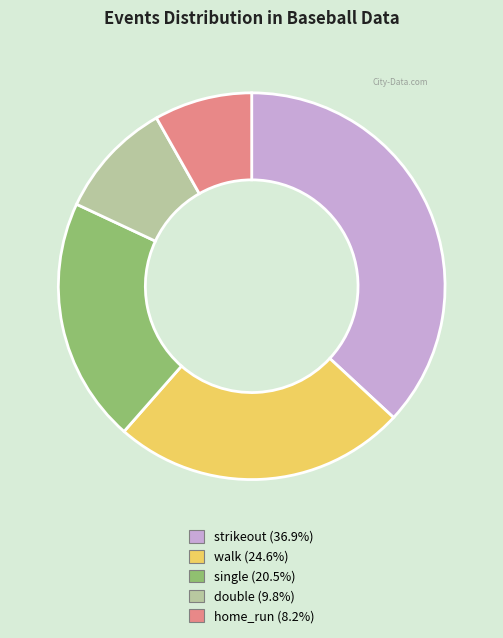

What is the ratio of the value at walk to the value at double?

2.5